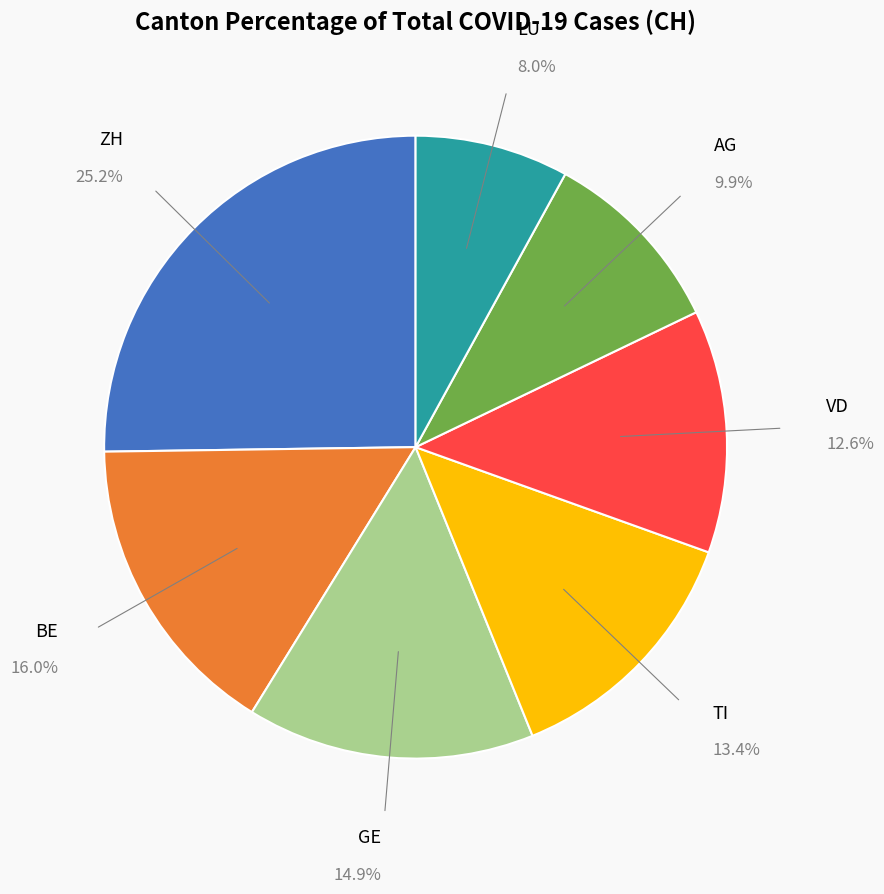

How many segments does this pie chart have?

7